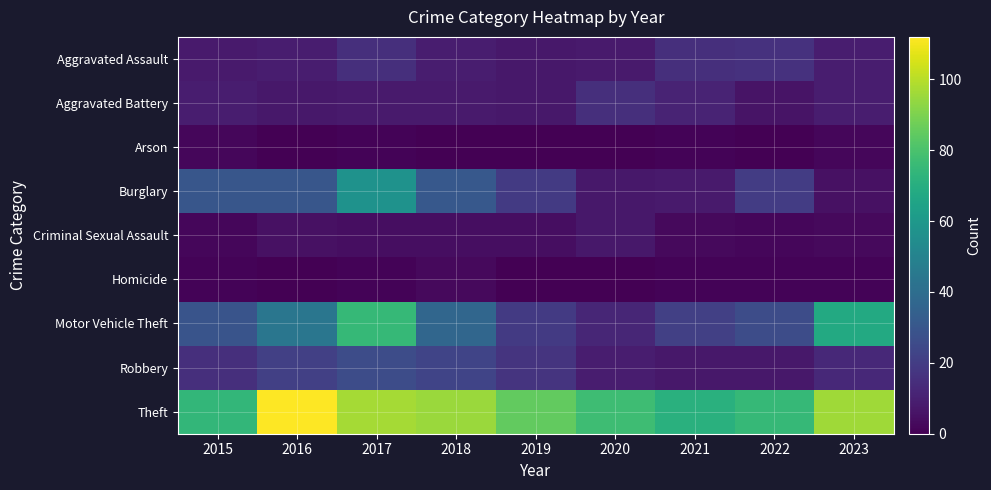

At which category does the chart reach its peak across all series?

2016